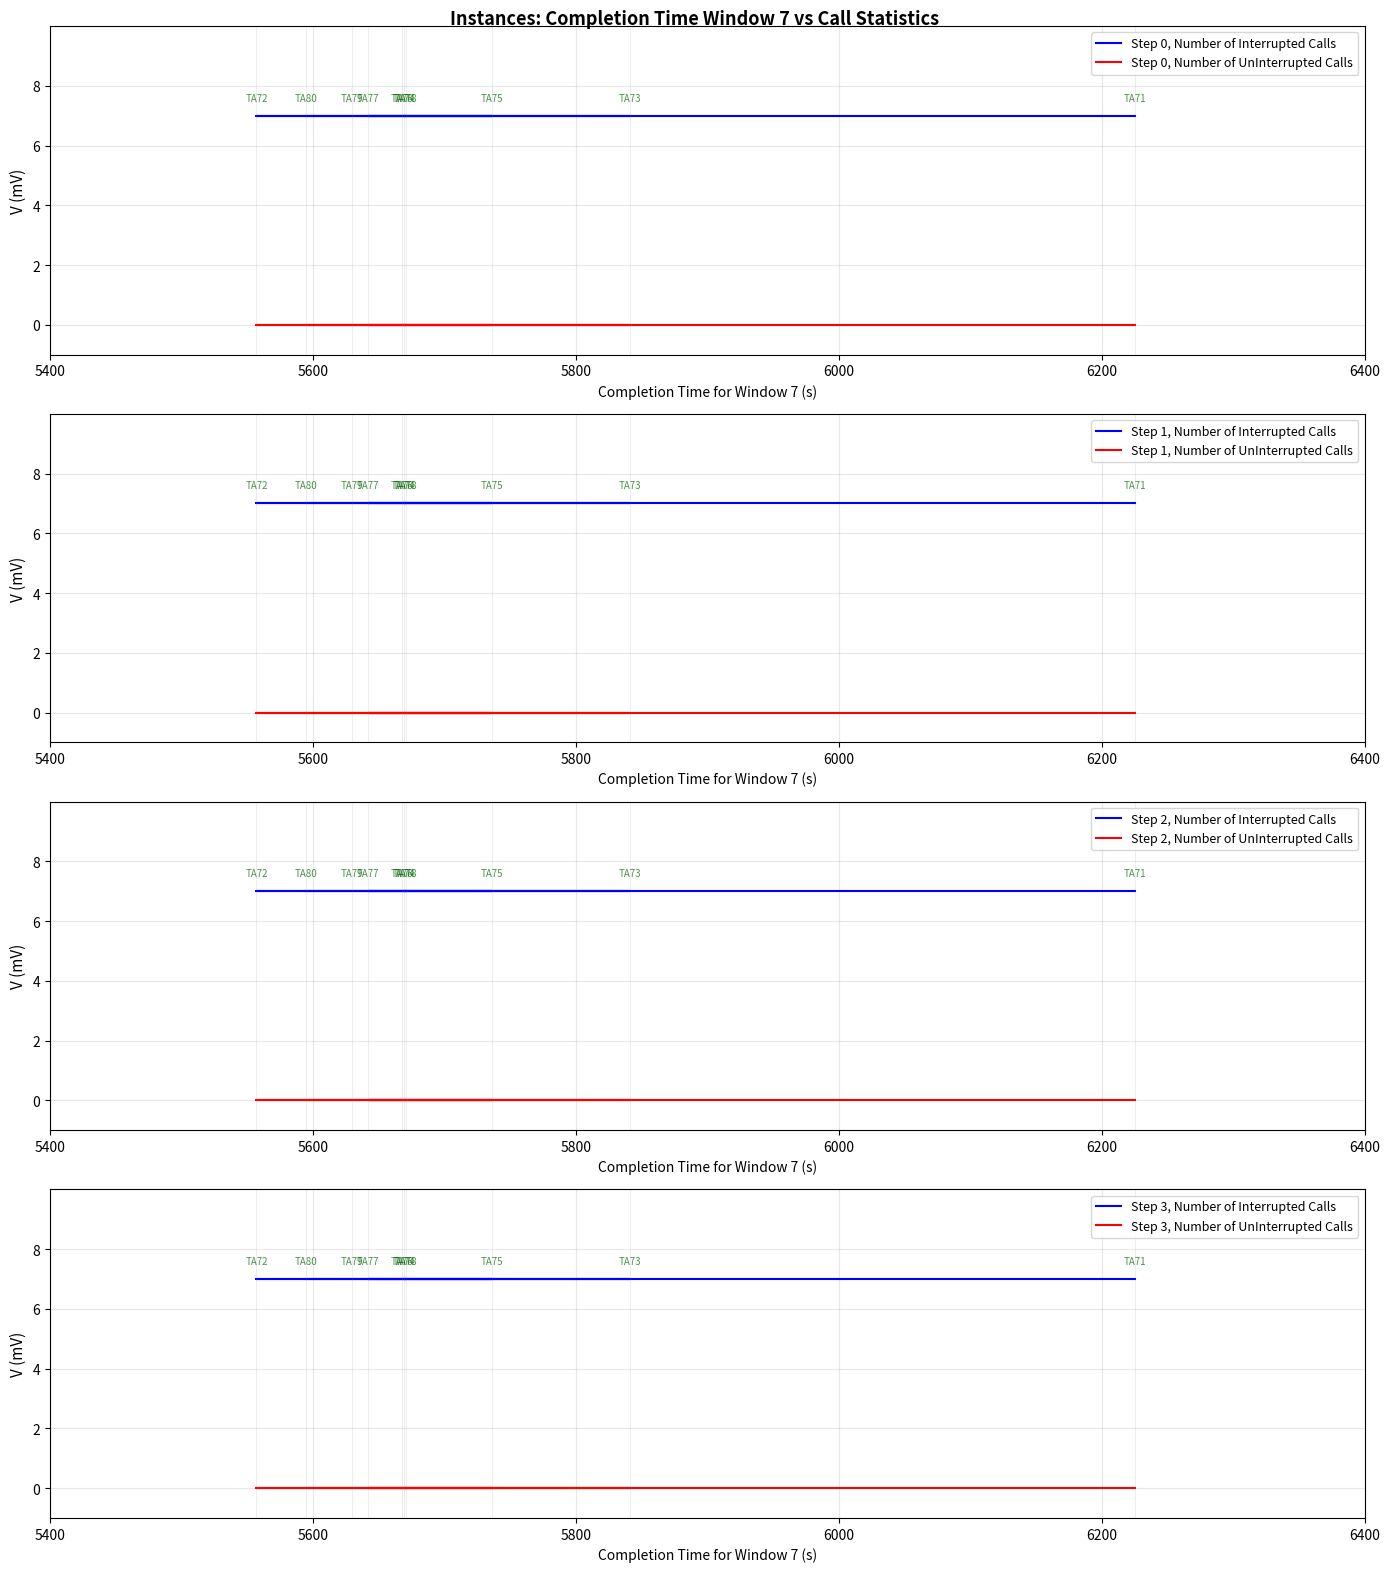

At how many categories does at least one series exceed 1?

10